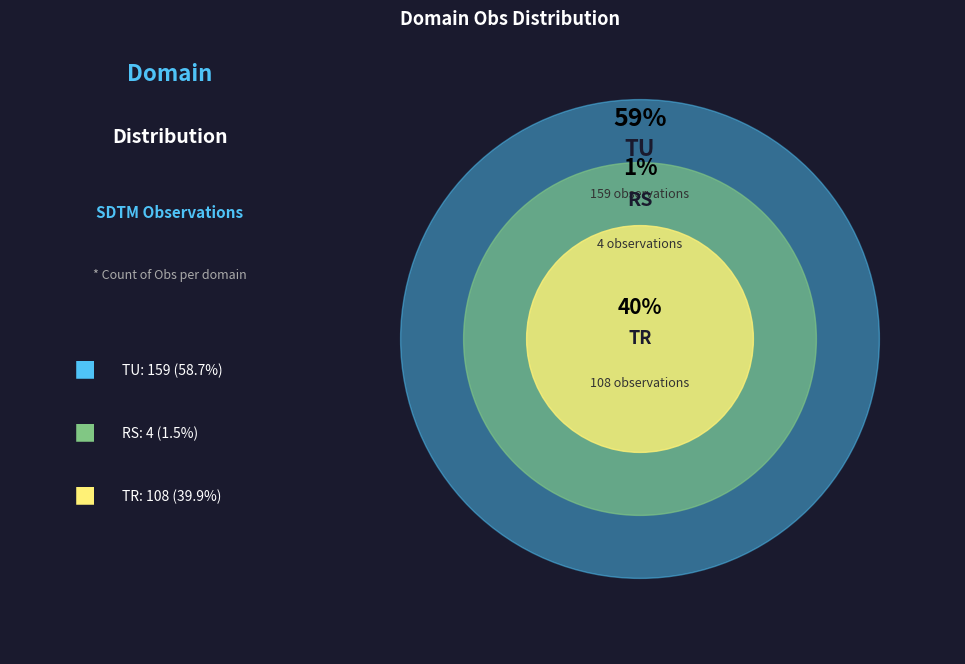

Which category has the smallest portion of the pie?

RS